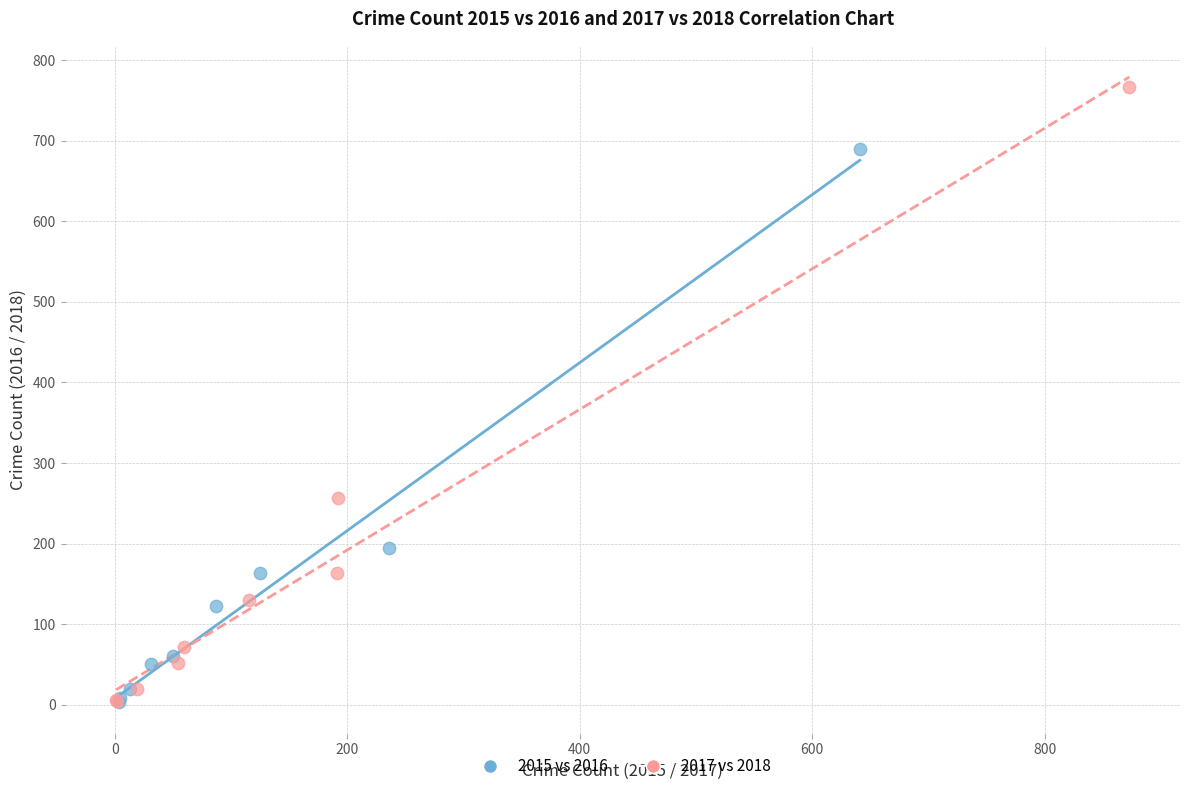

Which series reaches the maximum Y coordinate?

2017 vs 2018